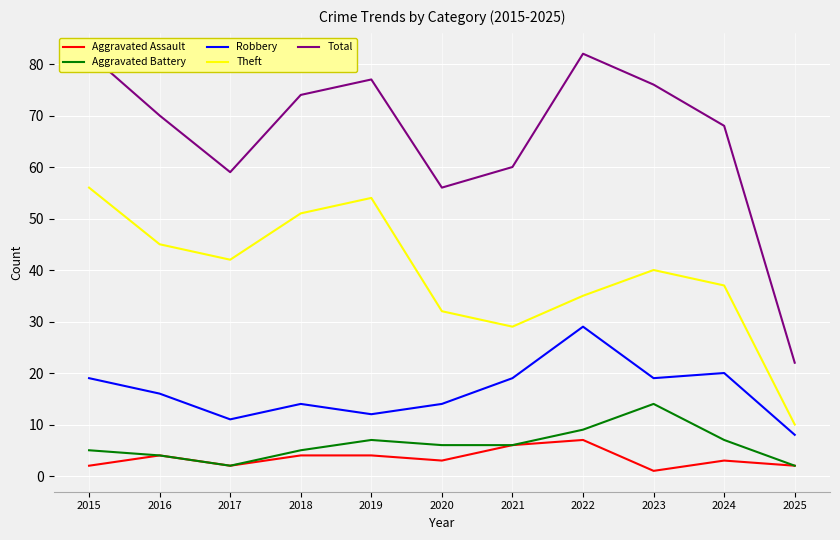

Where does the Robbery series first go above 16?

2015